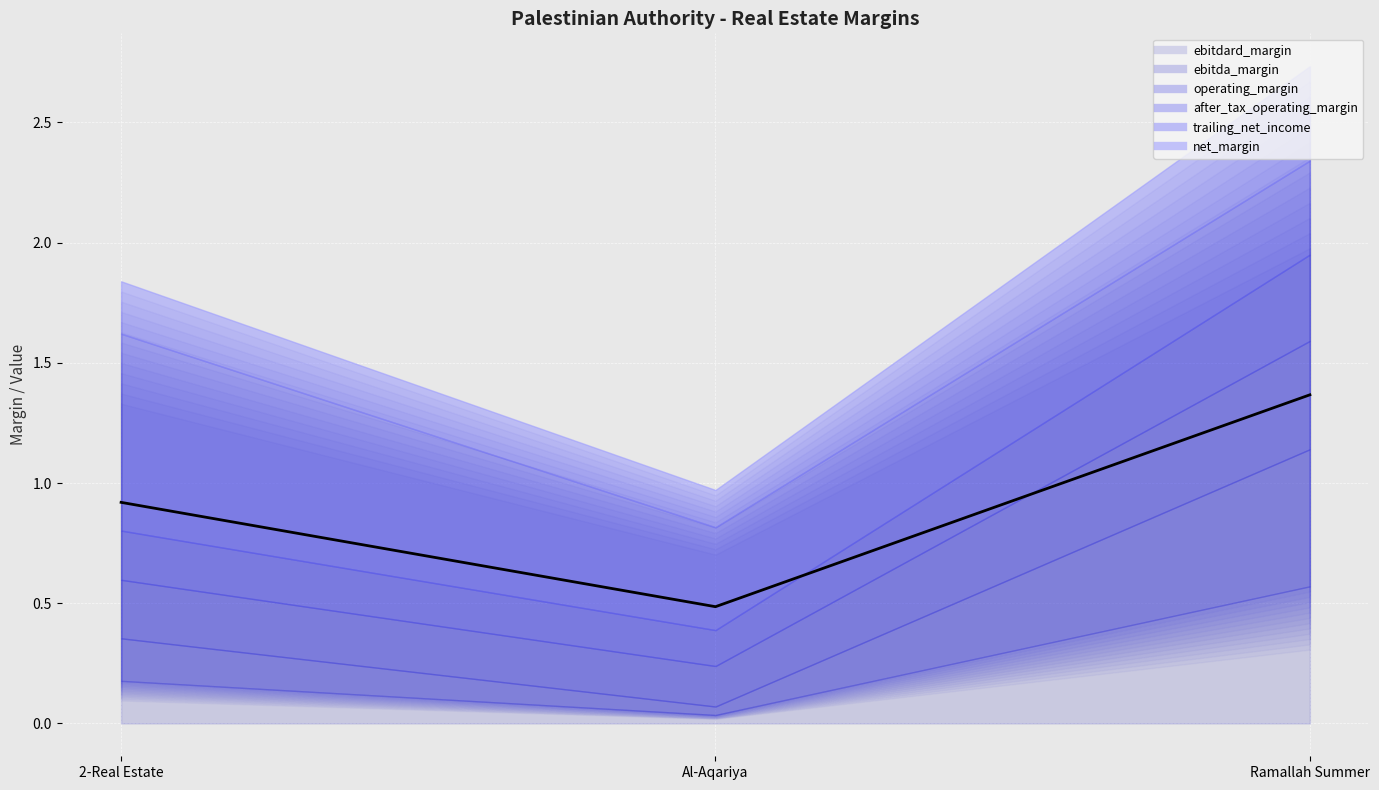

Rank the series by their maximum value, from highest to lowest.

trailing_net_income, ebitdard_margin, ebitda_margin, operating_margin, net_margin, after_tax_operating_margin